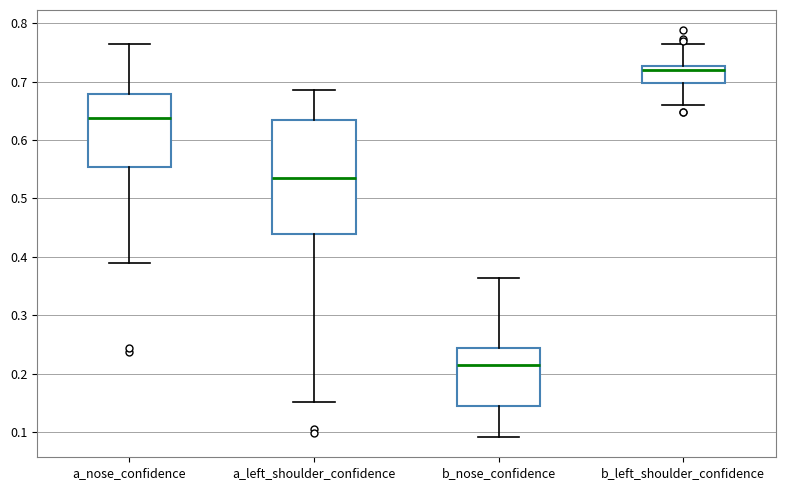

Which box is the tallest, from its lower edge to its upper edge?

a_left_shoulder_confidence